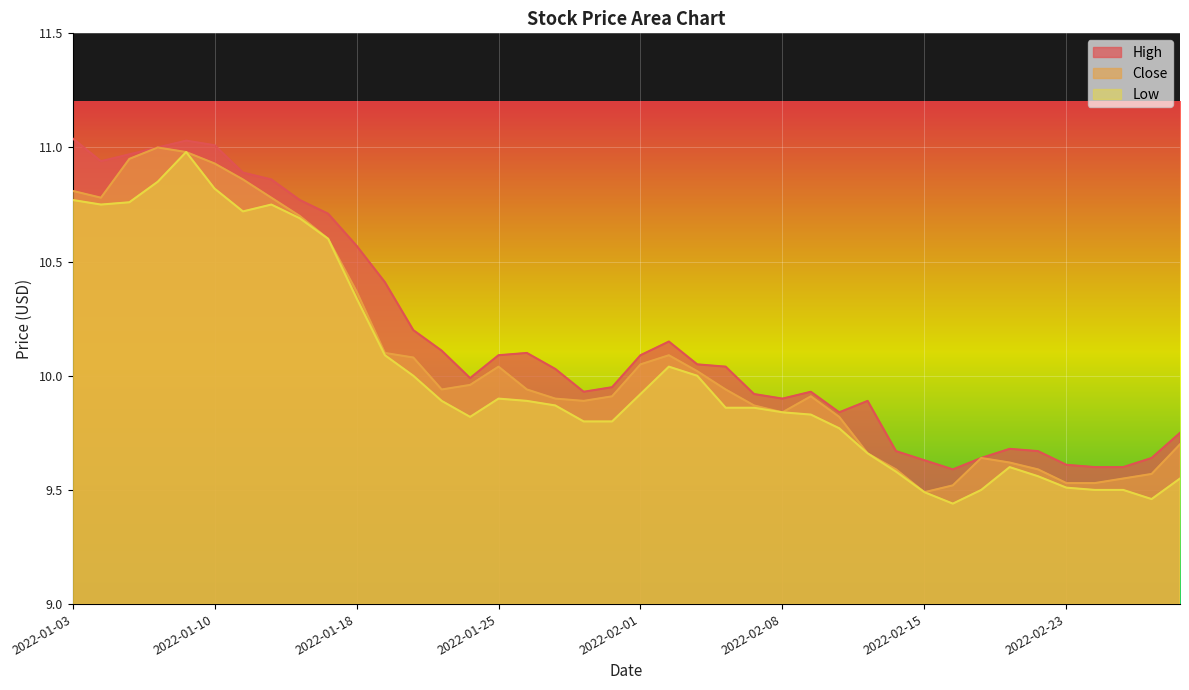

What is the label of the 20th point from the right?

2022-02-01